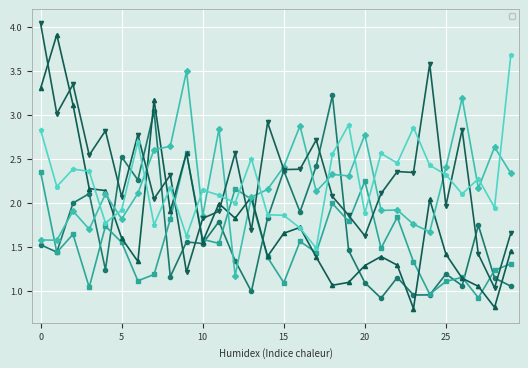

Reading left to right, transcribe all the data shown in this chart.

_novibro: 1.5	1.4	2.0	2.1	1.2	2.5	2.3	3.0	1.2	1.6	1.5	1.8	1.3	1.0	1.8	2.4	1.9	2.4	3.2	1.5	1.1	0.9	1.2	1.0	1.0	1.2	1.1	1.7	1.1	1.1
_vibro: 2.4	1.4	1.6	1.0	1.7	1.6	1.1	1.2	1.8	2.6	1.6	1.5	2.2	2.0	1.4	1.1	1.6	1.4	2.0	1.8	2.2	1.5	1.8	1.3	1.0	1.1	1.2	0.9	1.2	1.3
_holonovibro: 3.3	3.9	3.1	2.2	2.1	1.6	1.3	3.2	1.9	2.6	1.6	2.0	1.8	2.1	1.4	1.7	1.7	1.4	1.1	1.1	1.3	1.4	1.3	0.8	2.0	1.4	1.1	1.1	0.8	1.5
_holovibro: 1.6	1.6	1.9	1.7	2.1	1.8	2.1	2.6	2.6	3.5	1.9	2.8	1.2	2.1	2.2	2.4	2.9	2.1	2.3	2.3	2.8	1.9	1.9	1.8	1.7	2.4	3.2	2.2	2.6	2.3
_allnovibro: 4.0	3.0	3.3	2.5	2.8	2.1	2.8	2.0	2.3	1.2	1.8	1.9	2.6	1.7	2.9	2.4	2.4	2.7	2.1	1.9	1.6	2.1	2.4	2.3	3.6	2.0	2.8	1.4	1.0	1.7
_allvibro: 2.8	2.2	2.4	2.4	1.8	1.9	2.7	1.8	2.2	1.6	2.1	2.1	2.0	2.5	1.9	1.9	1.7	1.5	2.6	2.9	1.9	2.6	2.5	2.9	2.4	2.3	2.1	2.3	1.9	3.7